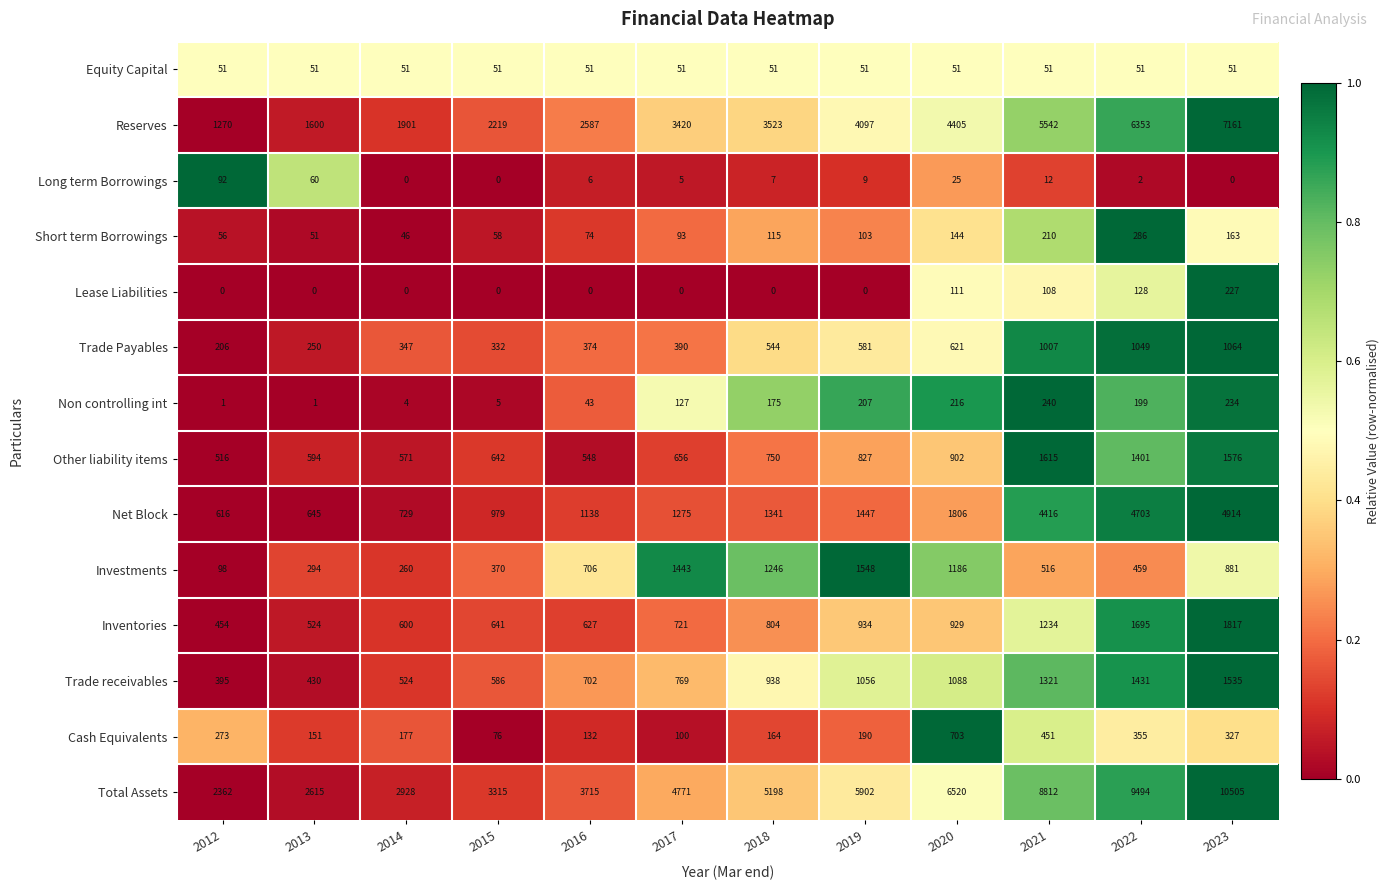

At 2012, list the series in order from largest to smallest.

Total Assets, Reserves, Net Block, Other liability items, Inventories, Trade receivables, Cash Equivalents, Trade Payables, Investments, Long term Borrowings, Short term Borrowings, Equity Capital, Non controlling int, Lease Liabilities